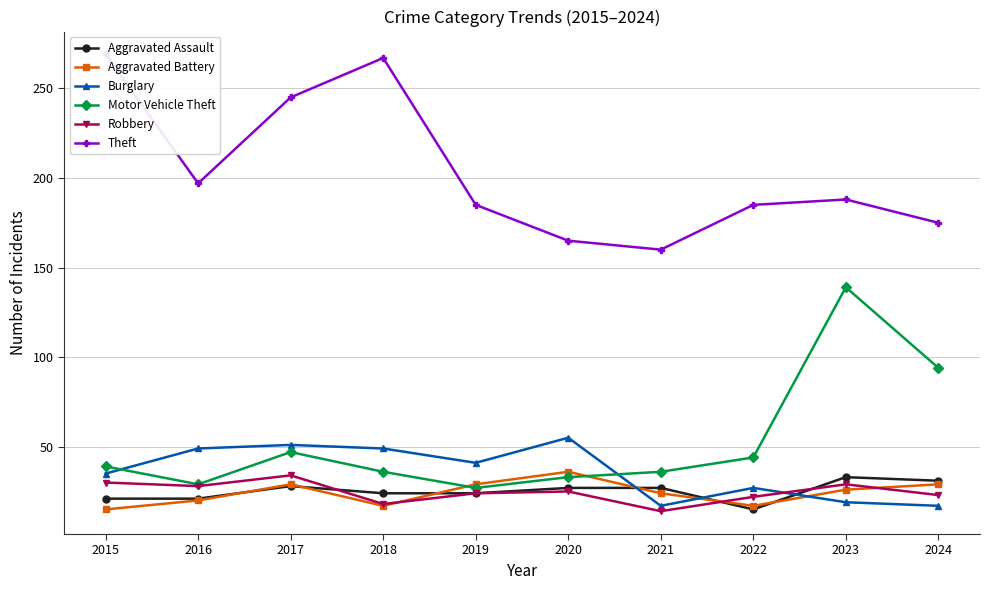

What is the sum of the Aggravated Assault values at 2024 and 2015?

52